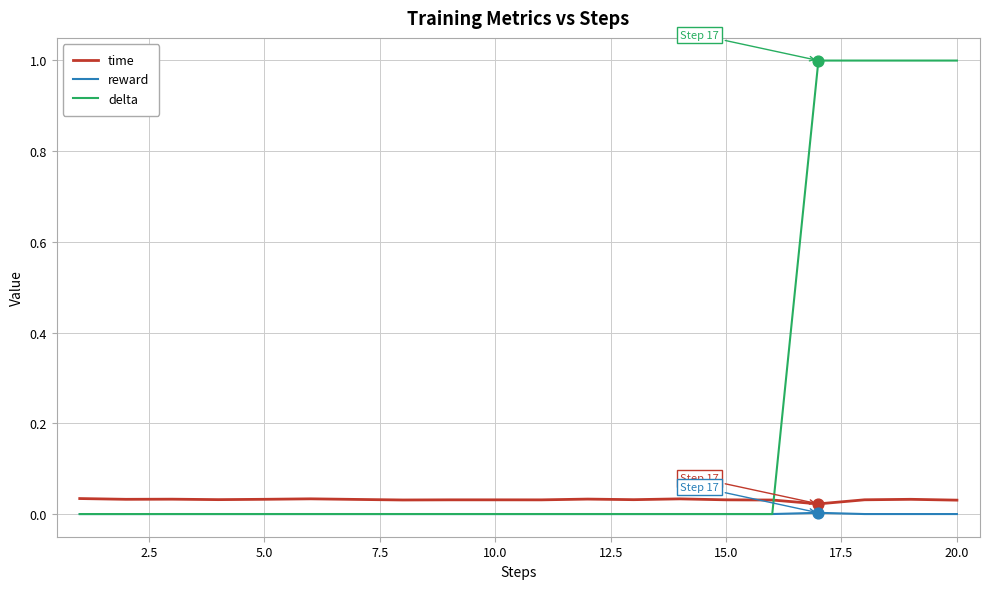

What is the greatest value displayed?

1.0